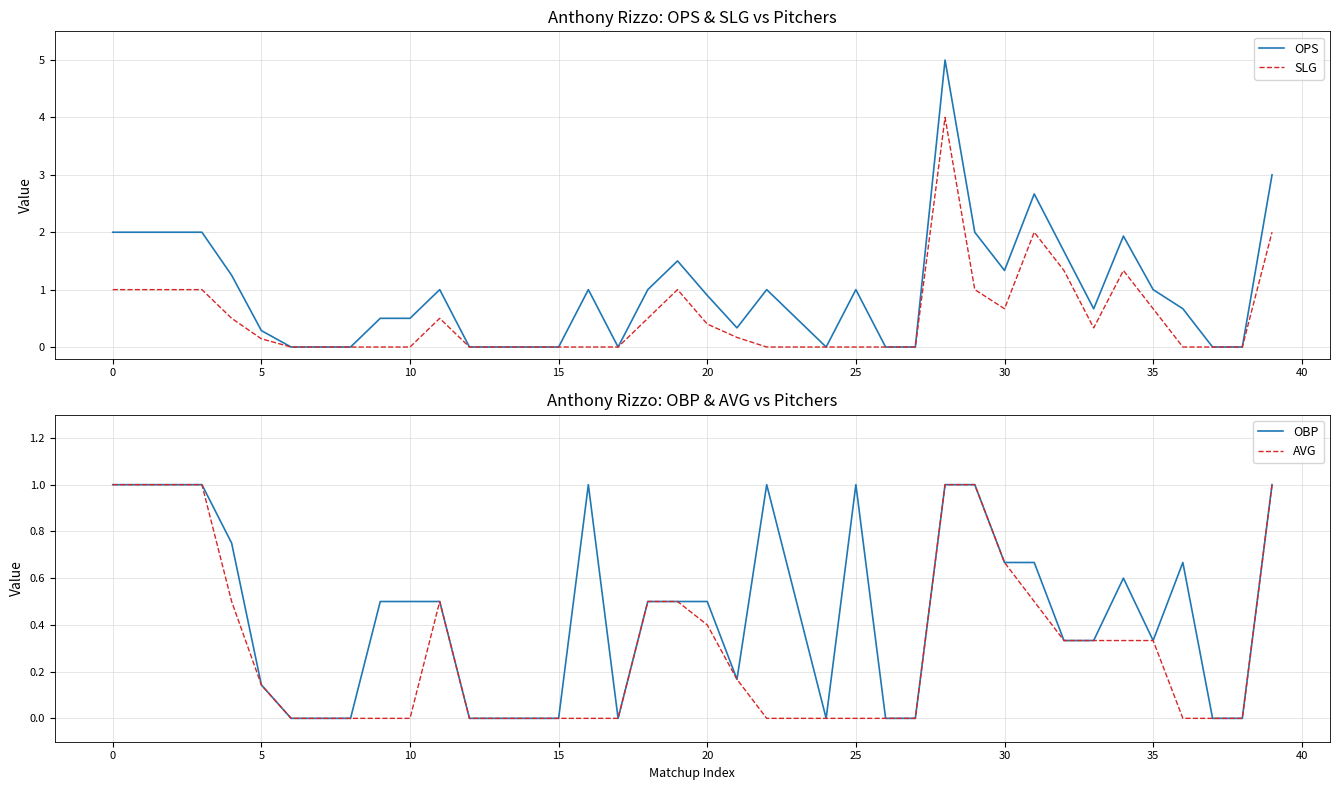

The AVG series shows -0.4 at 24. True or false?

False